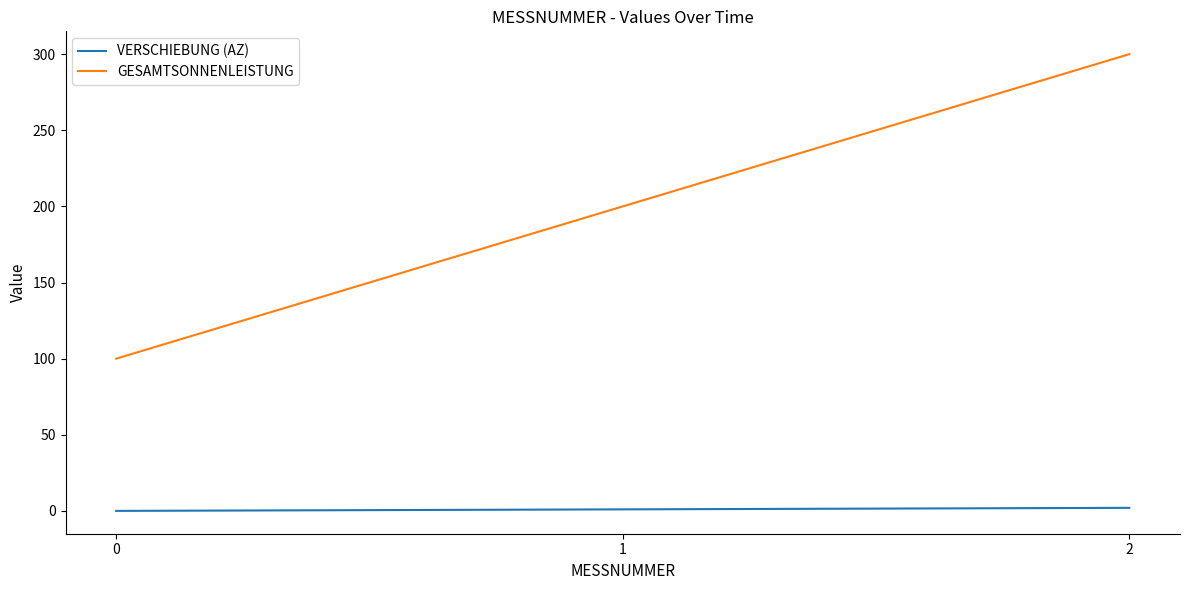

Does the chart have visible grid lines?

No